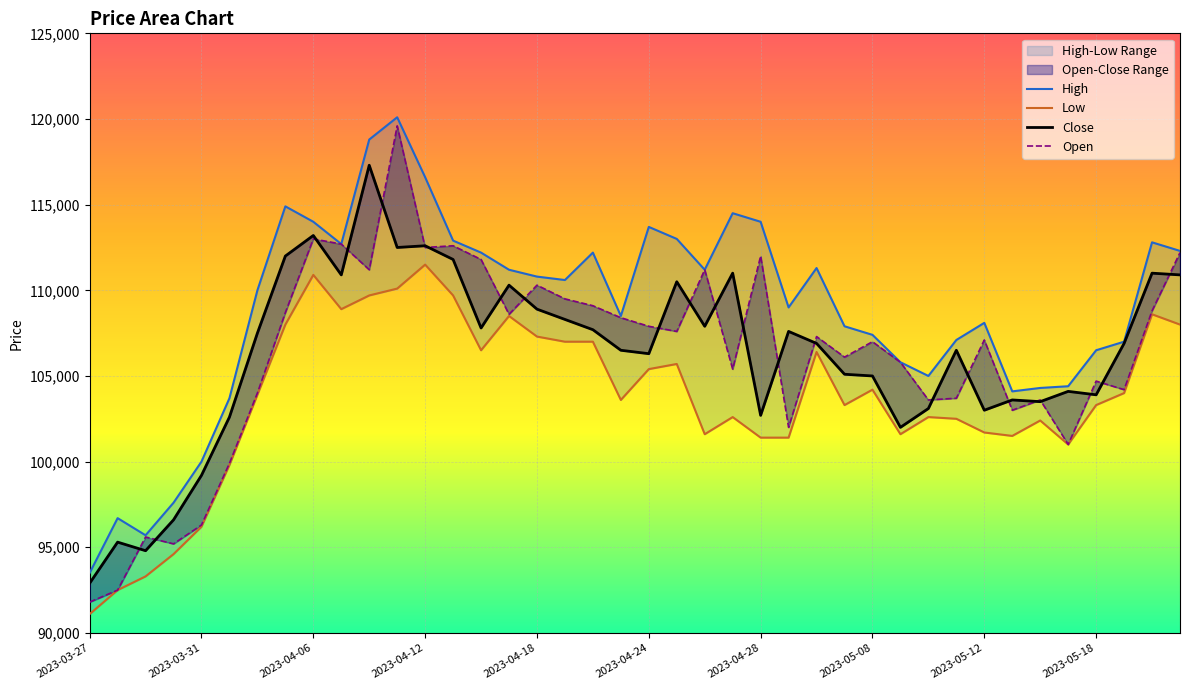

List the series in order of their peak value, lowest first.

Low, Close, Open, High